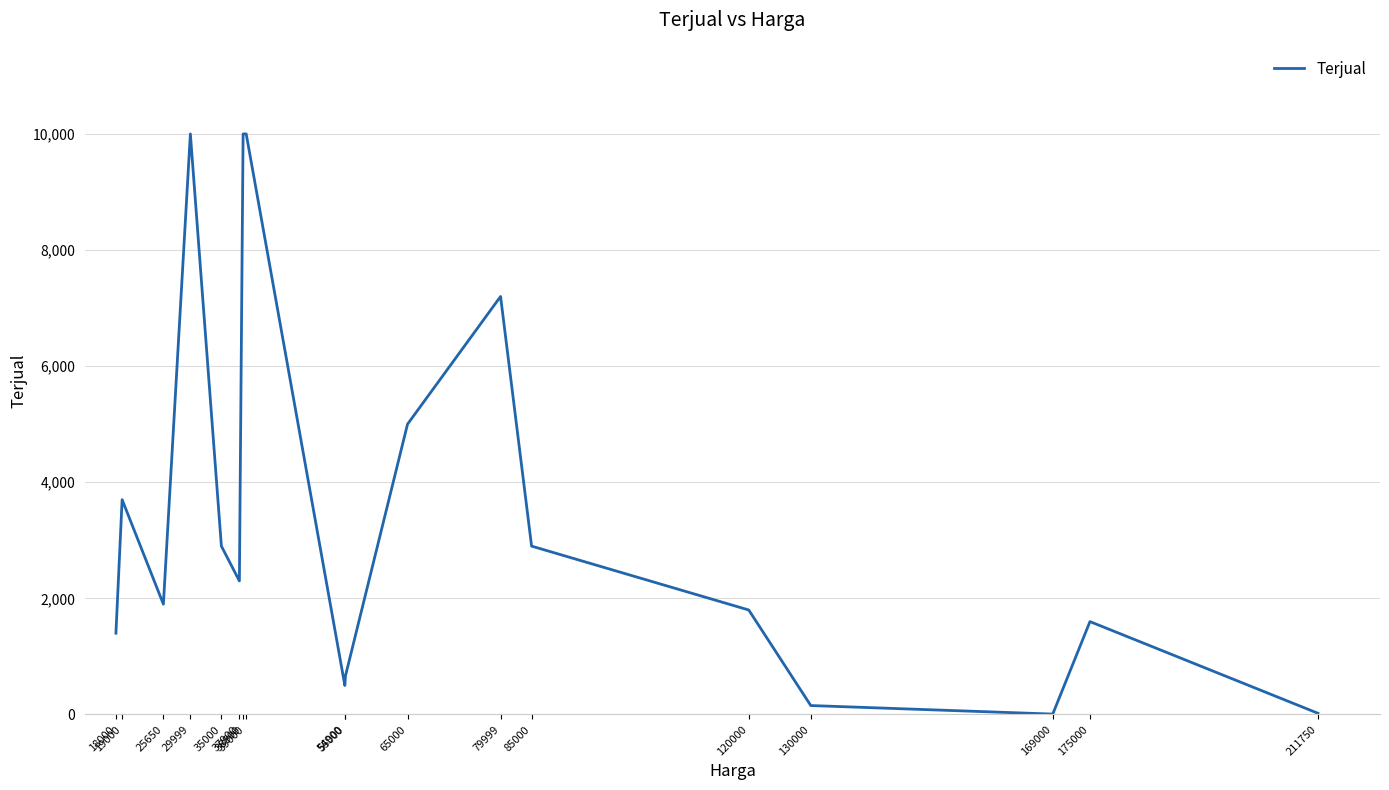

Approximately how many times larger is the value at 120000 compared to 175000?

1.1